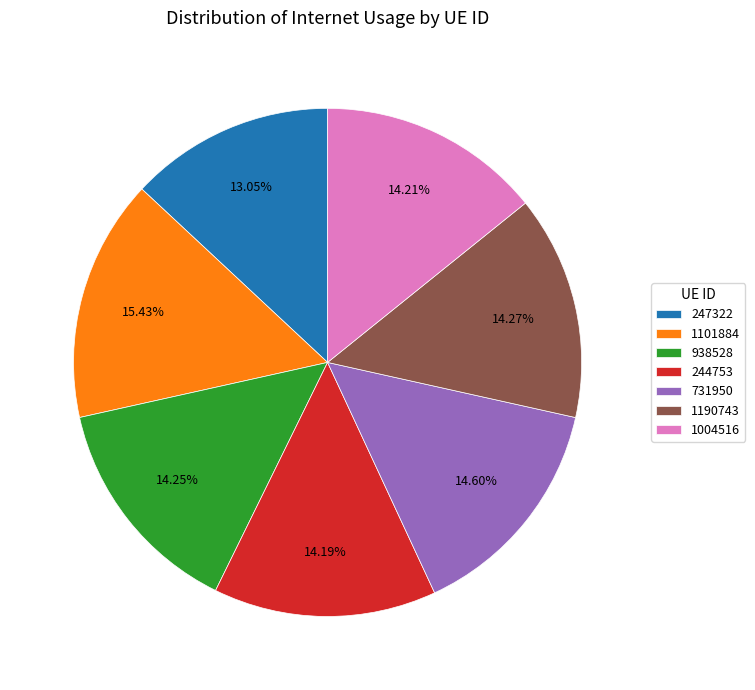

What is the ratio of the value at 1101884 to the value at 1004516?

1.1